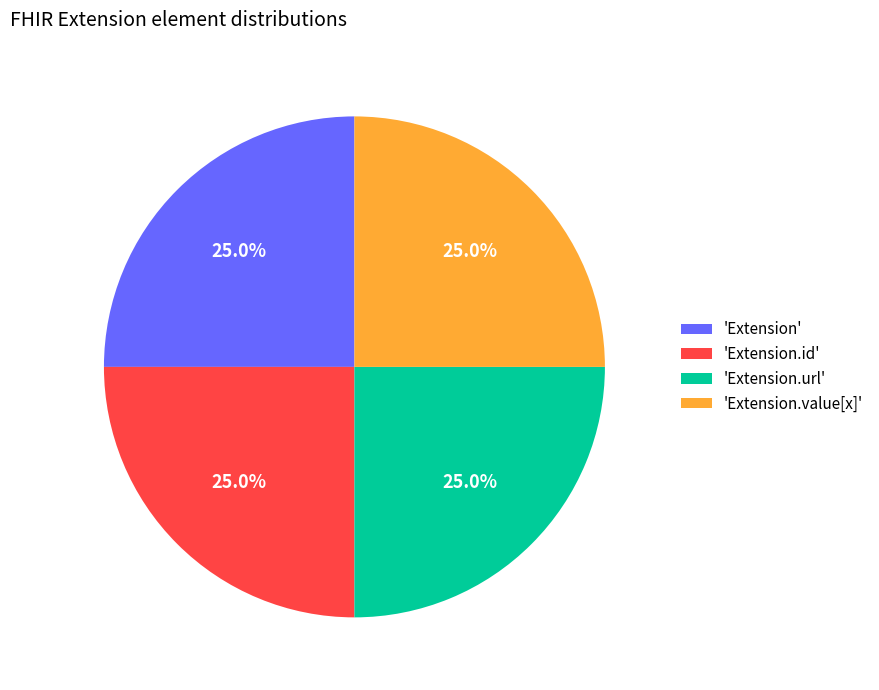

Does 'Extension.value[x]' represent more than half of the total?

No